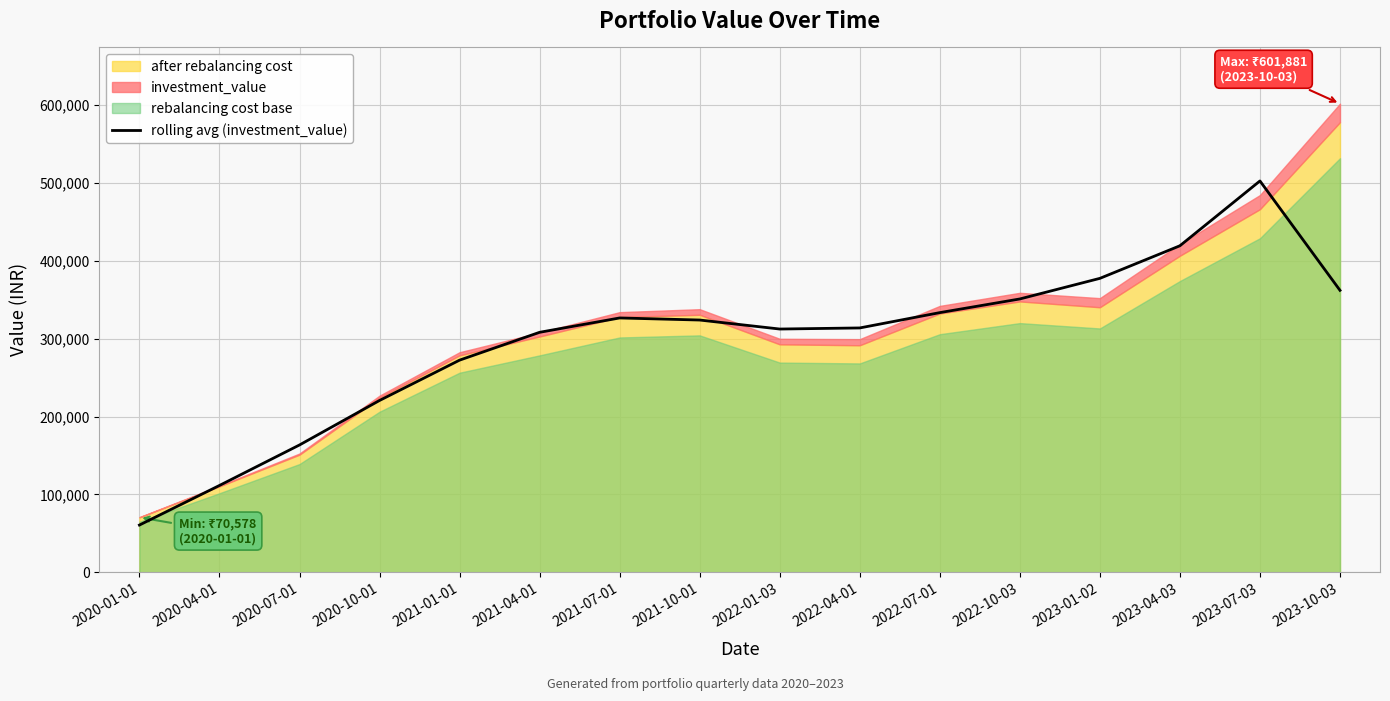

What is the label of the 10th point from the left?

2022-04-01